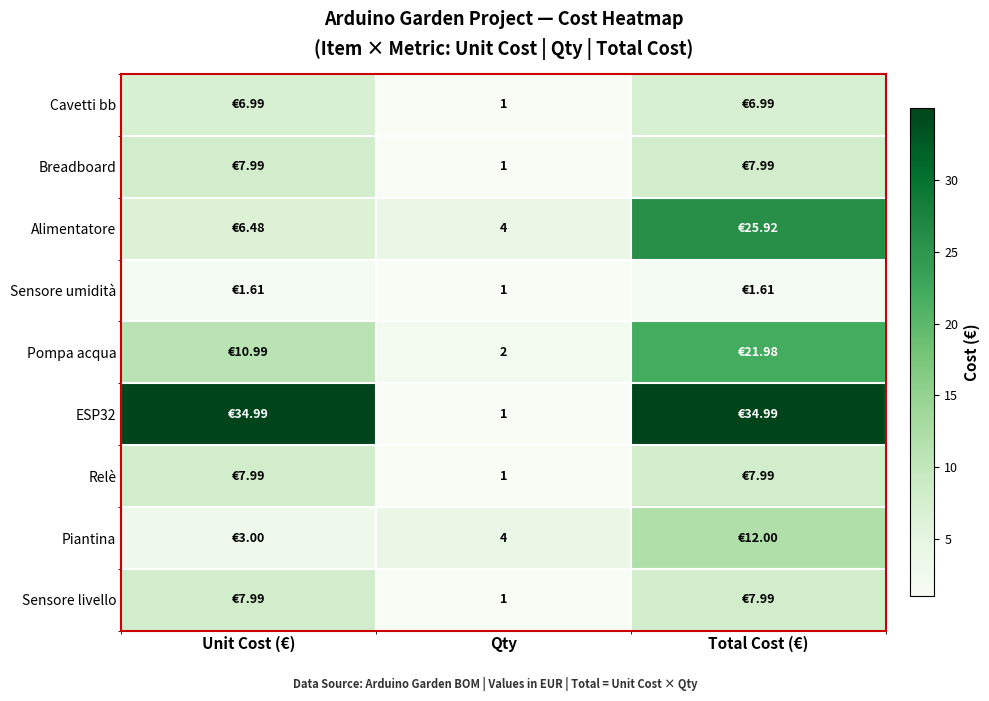

Is the value of Pompa acqua at Qty greater than the value of Alimentatore at Qty?

No